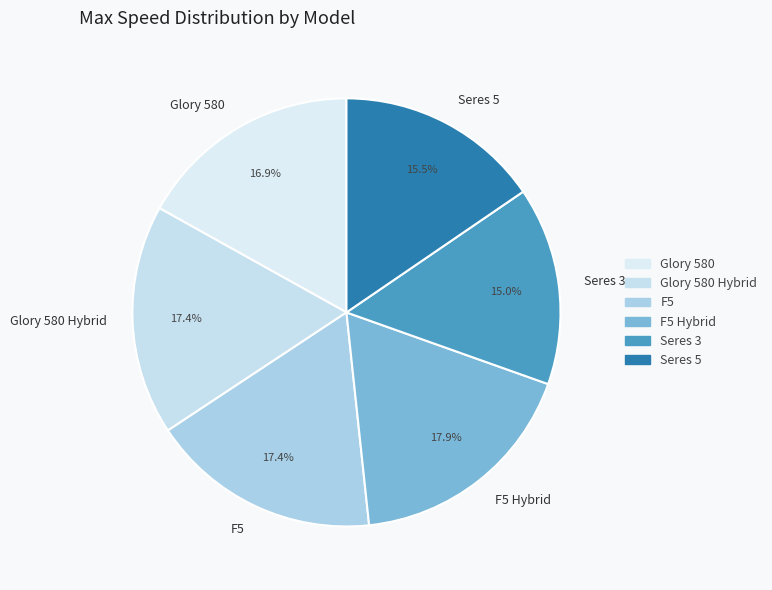

What percentage is NOT represented by Glory 580?

83.1%